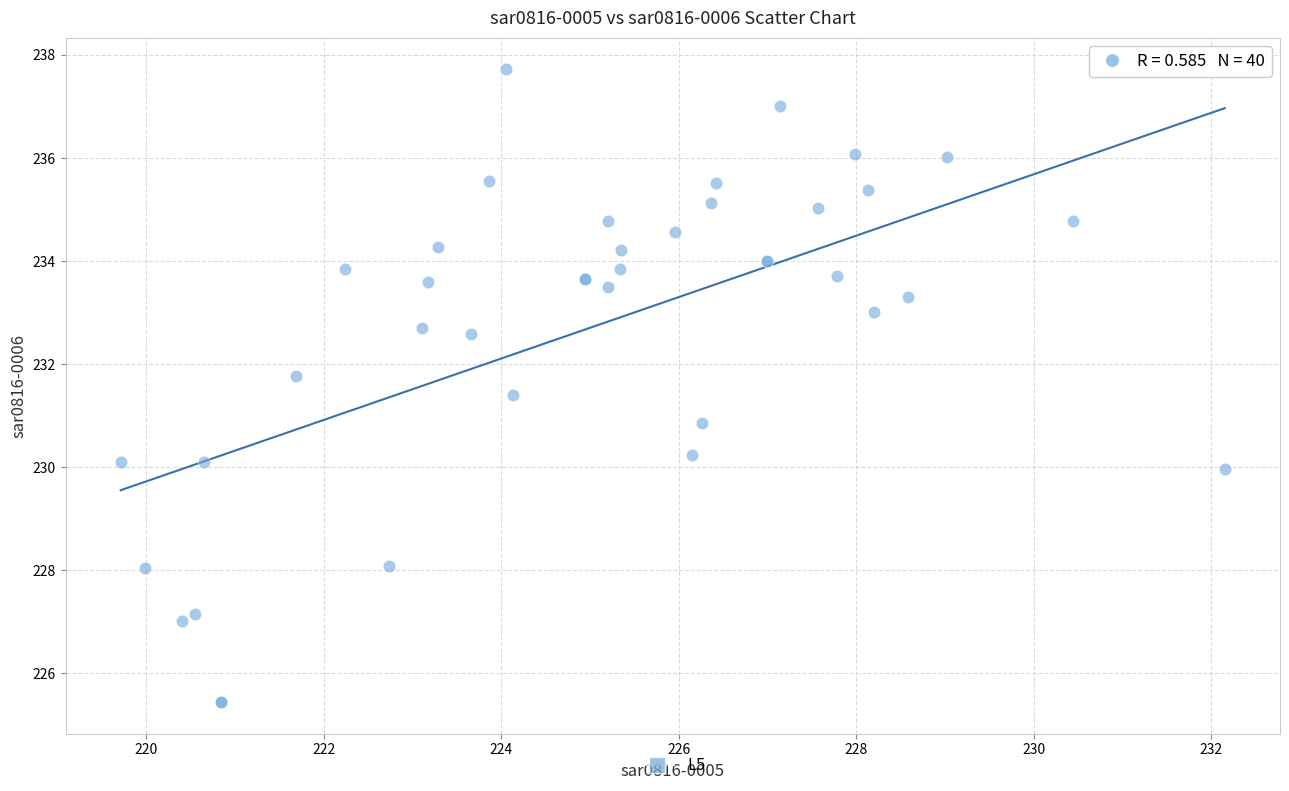

What Y value in the scatter plot is closest to 231?

230.9